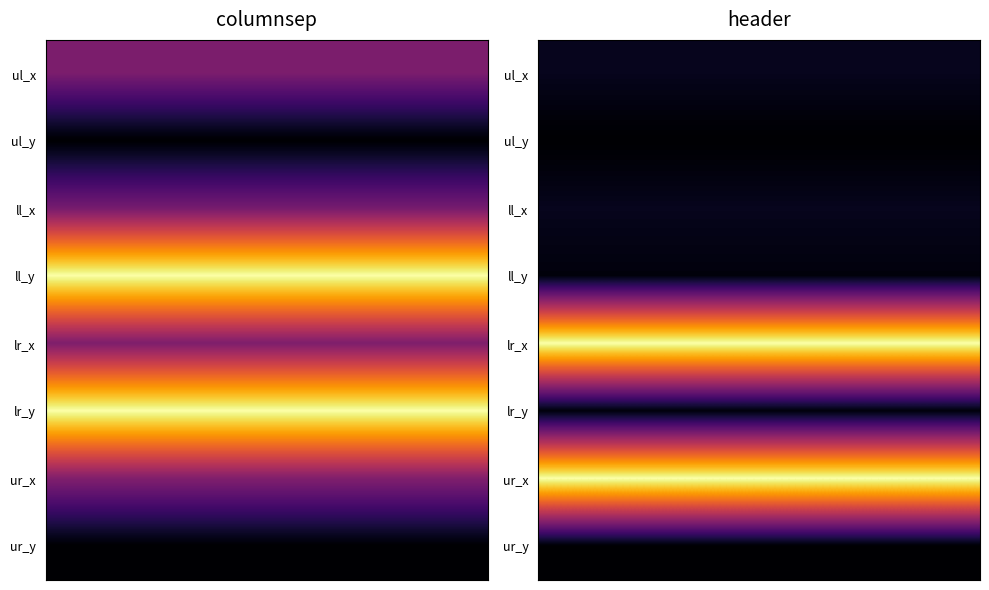

The value of columnsep at ul_x is 1071. True or false?

True